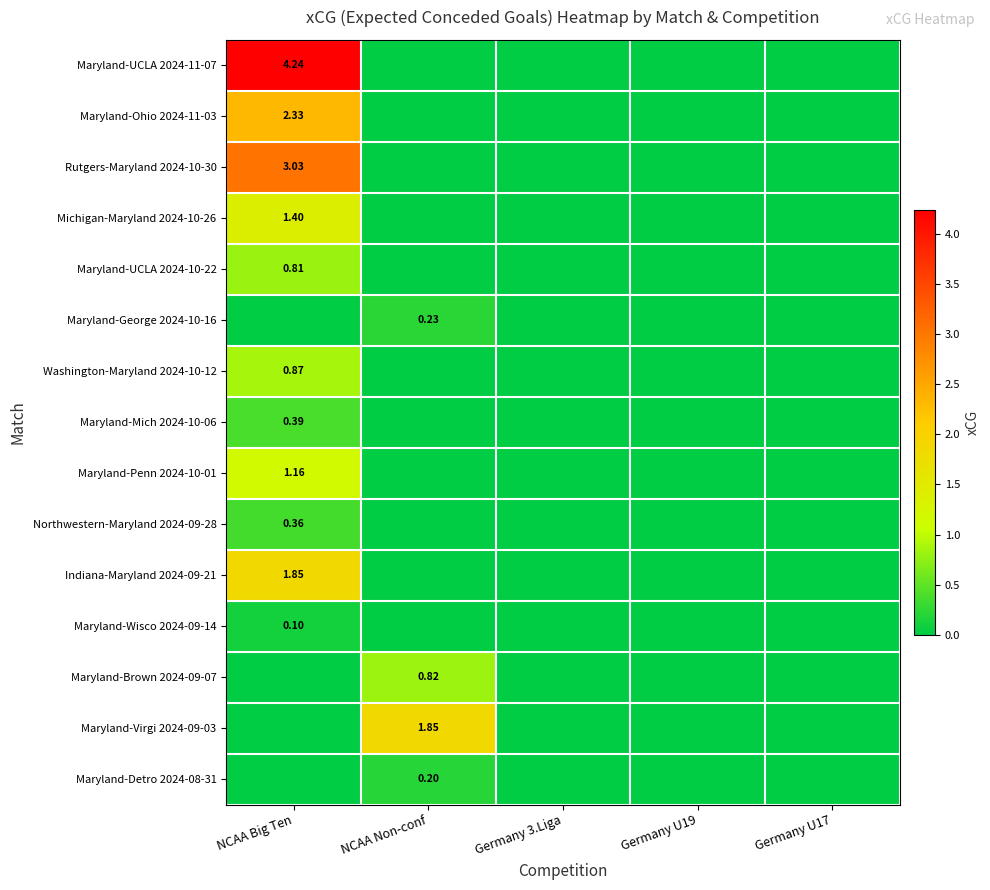

How many distinct data groups are displayed?

15